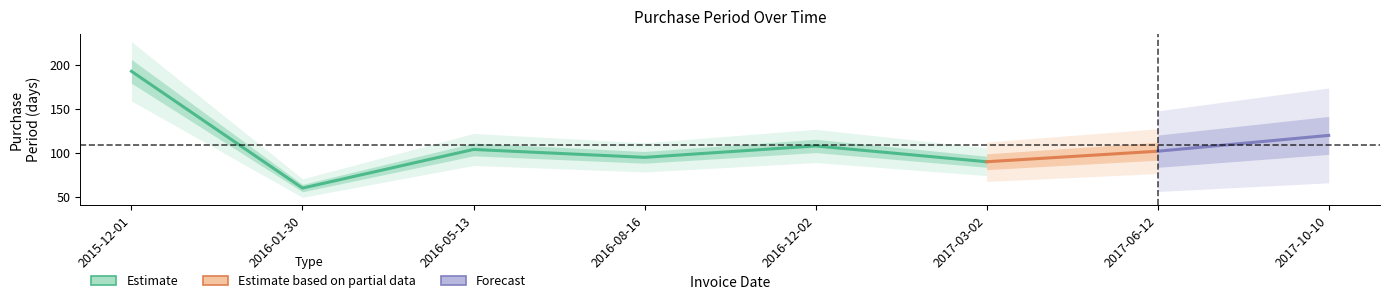

Where does the data first go above 104?

2015-12-01